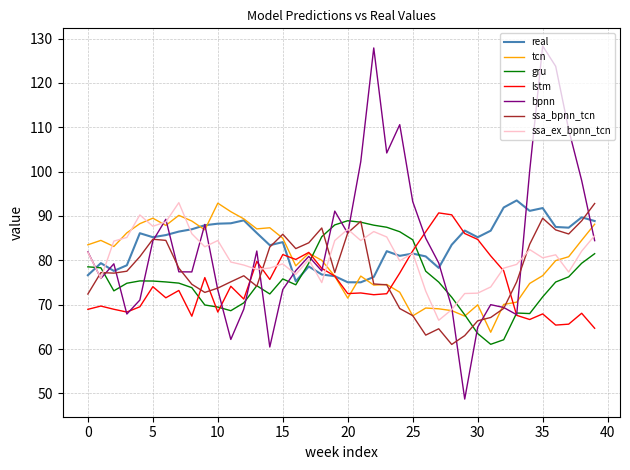

Which series has the widest spread of values?

bpnn